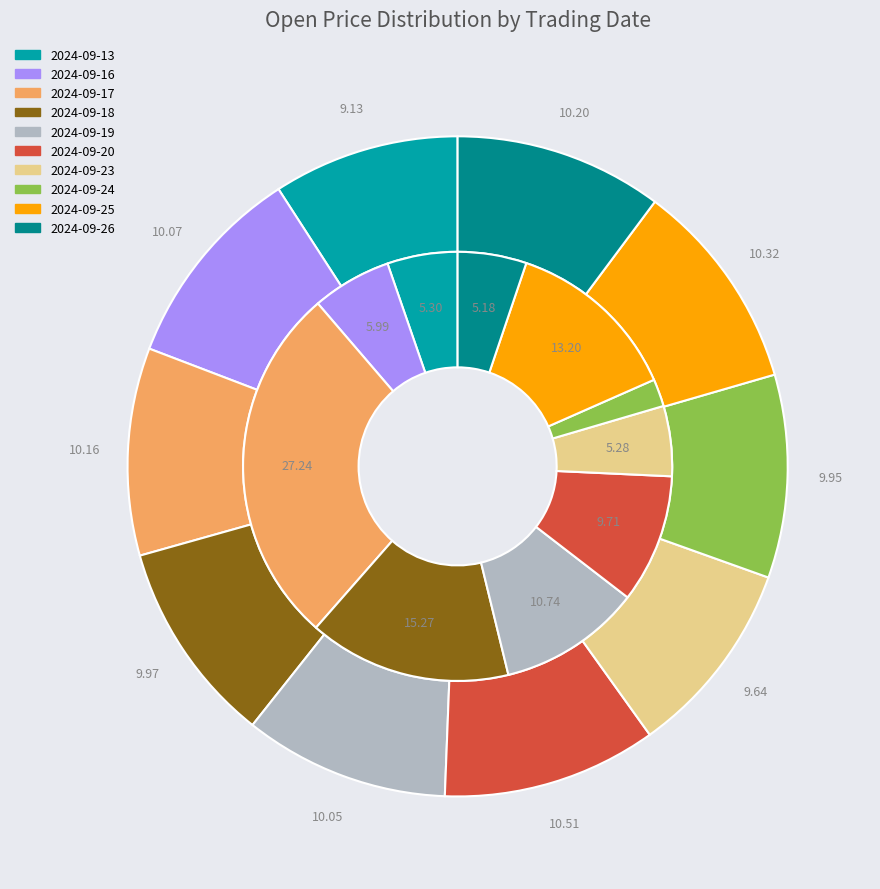

Combined, do 2024-09-19 and 2024-09-13 account for over 50%?

No